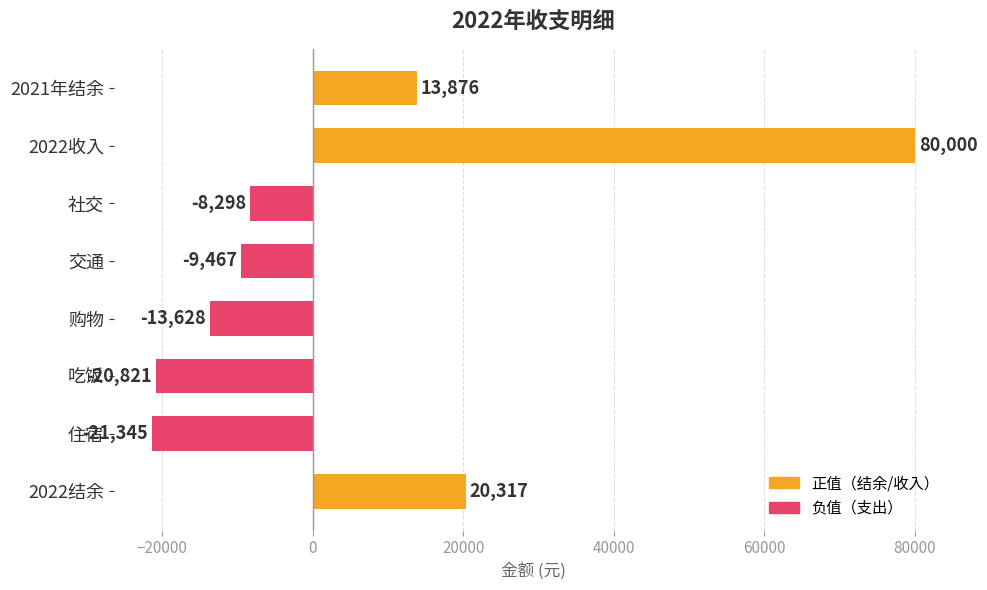

Reading top to bottom, list all the values displayed in this chart.

13876	80000	-8298	-9467	-13628	-20821	-21345	20317